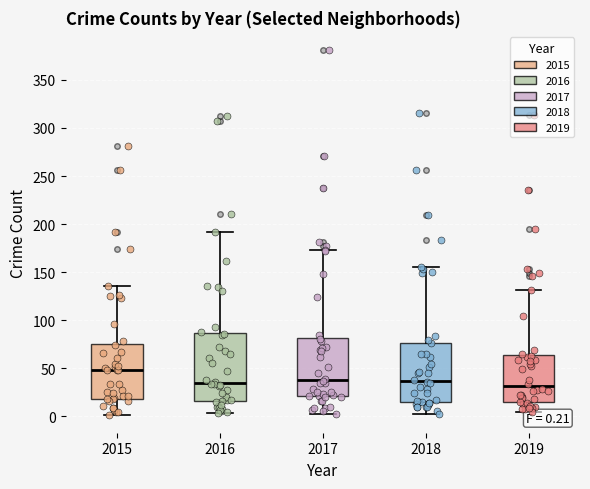

Comparing the boxes themselves (not the whiskers), which one is the tallest?

2016